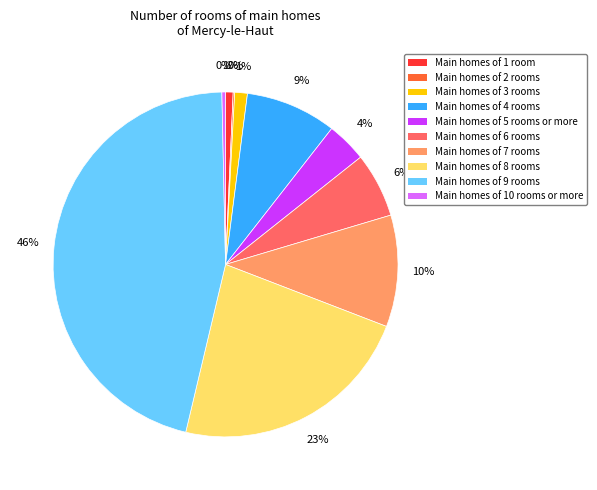

To the nearest percent, what is the difference between the largest and smallest slice percentages?

46%